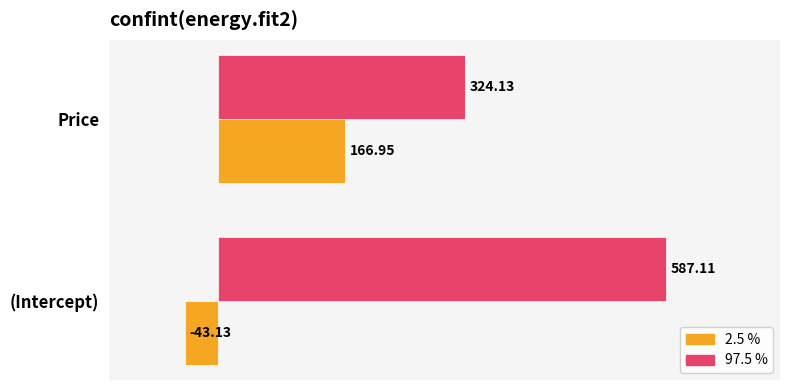

What is the difference between the maximum and minimum values in the 2.5 % series?

210.1